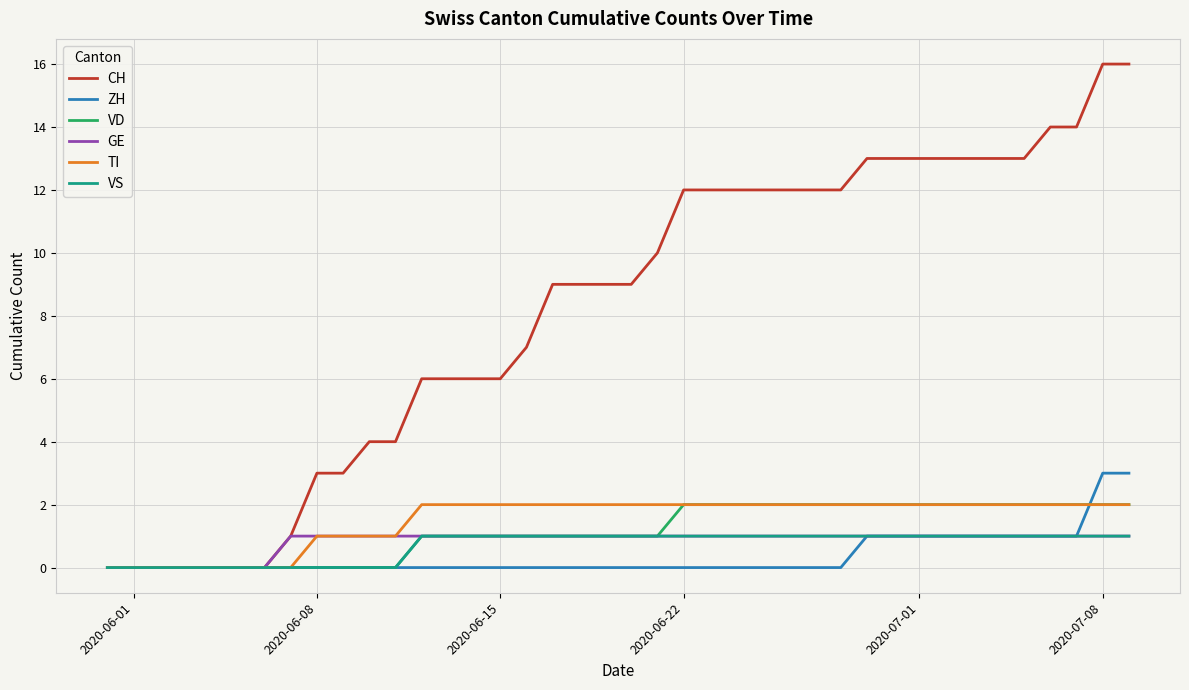

Which series has the largest total across all categories?

CH